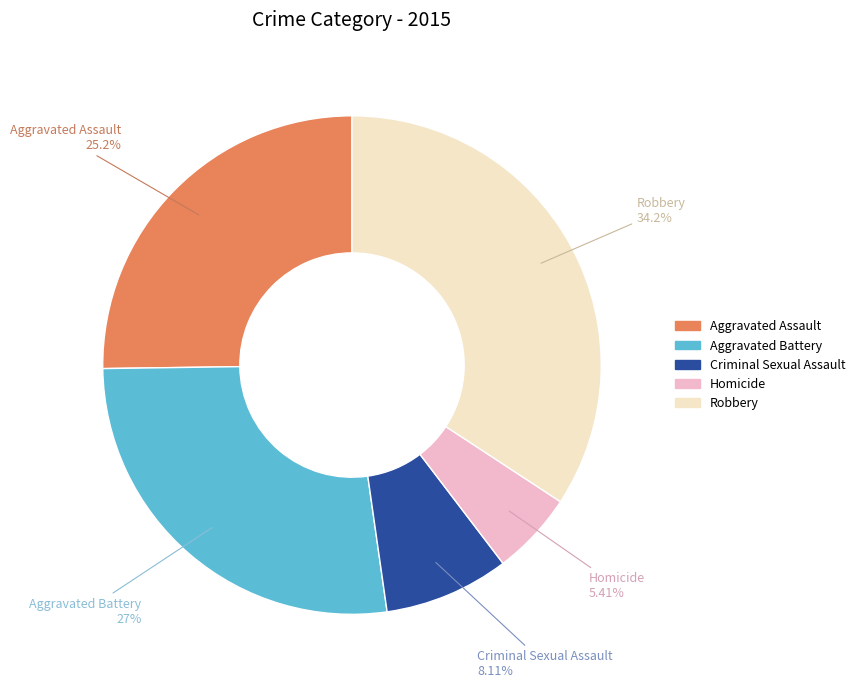

Which slice is the largest?

Robbery